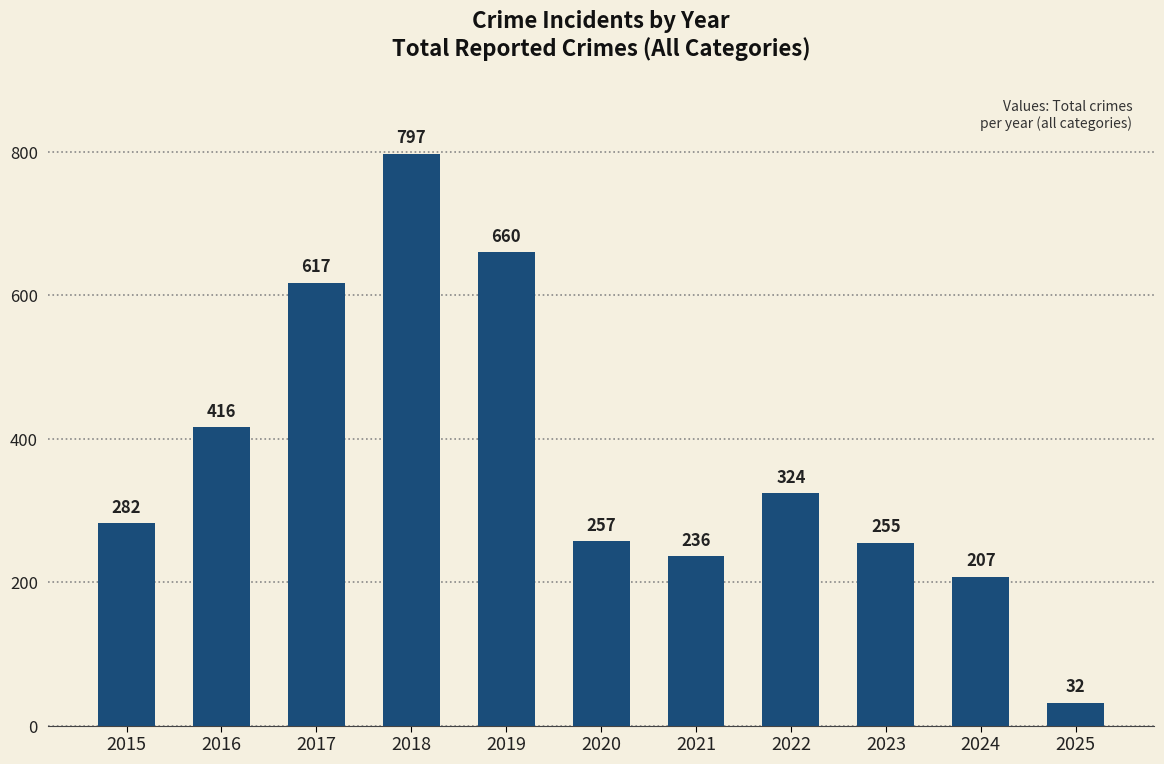

What is the difference between the maximum and second lowest values?

590